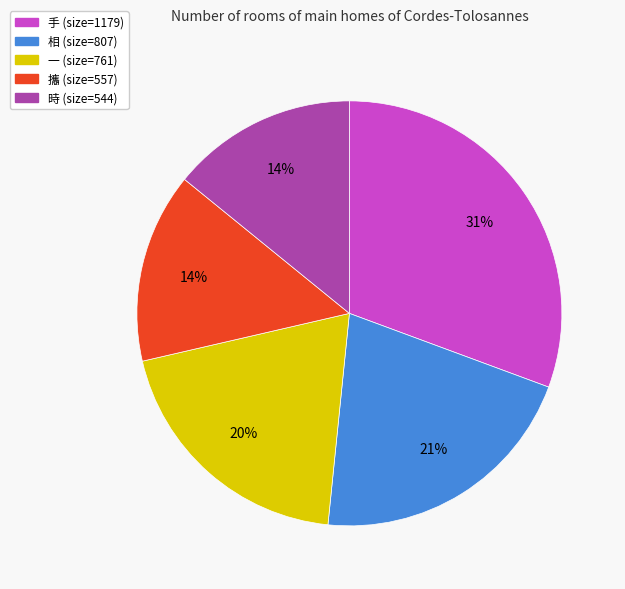

Count the number of slices in the pie.

5